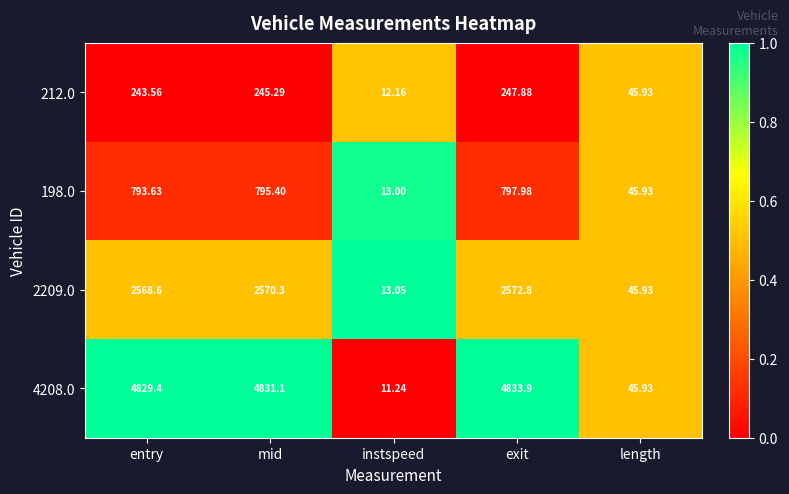

At which category is the sum across all series the highest?

exit